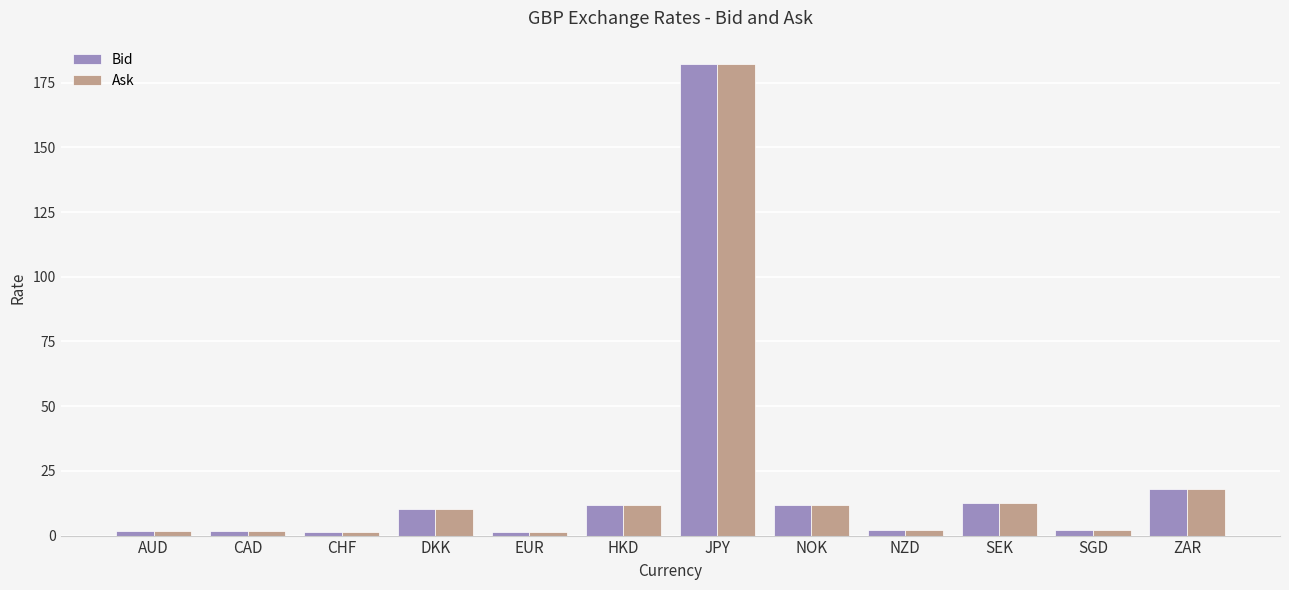

Where does the Ask series first go above 10?

DKK